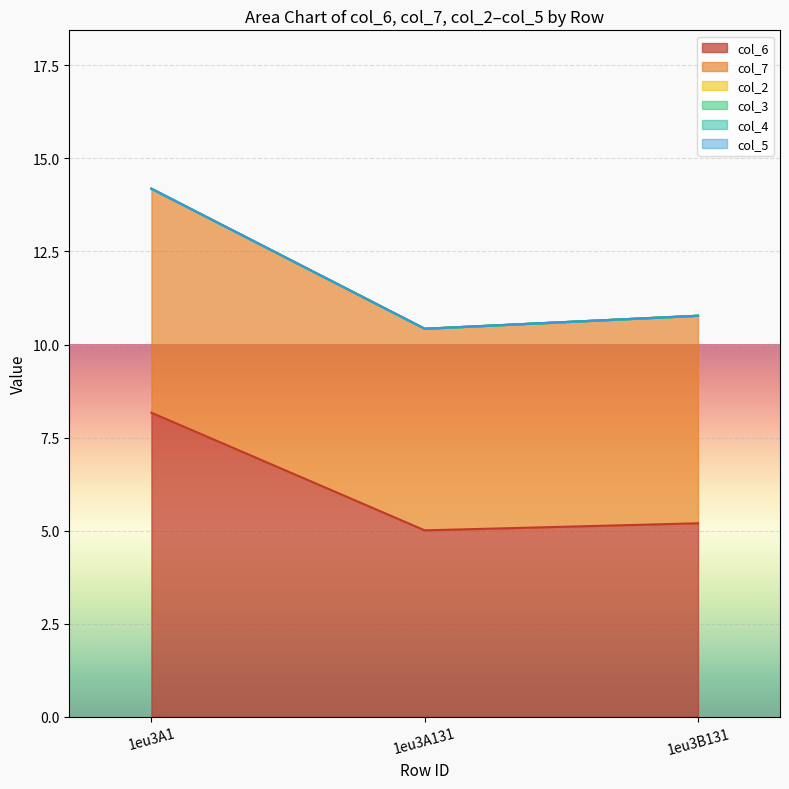

Is the value of col_4 at 1eu3B131 greater than the value of col_6 at 1eu3A1?

No